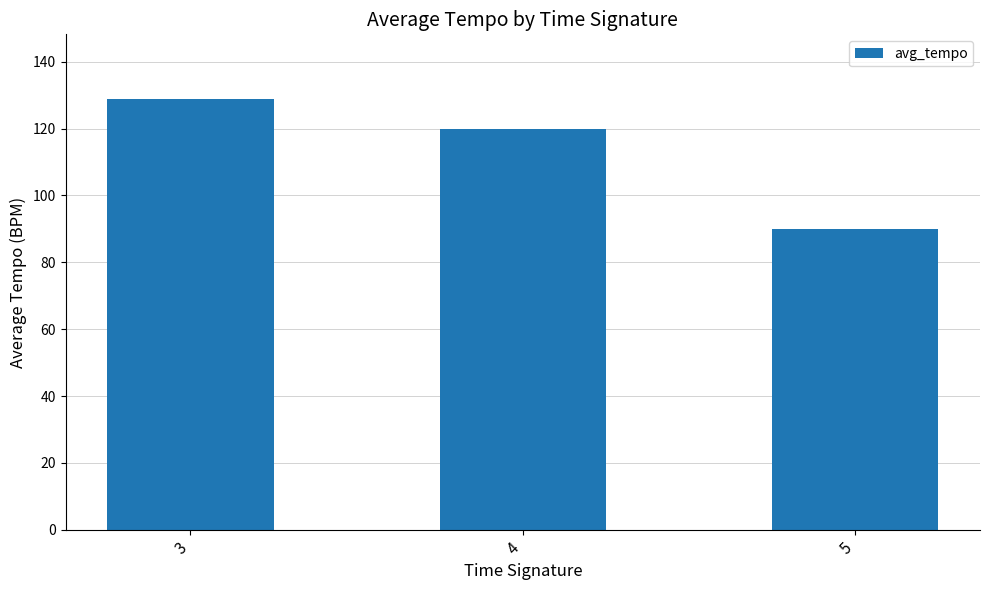

What is the difference between the values at 4 and 3?

9.0